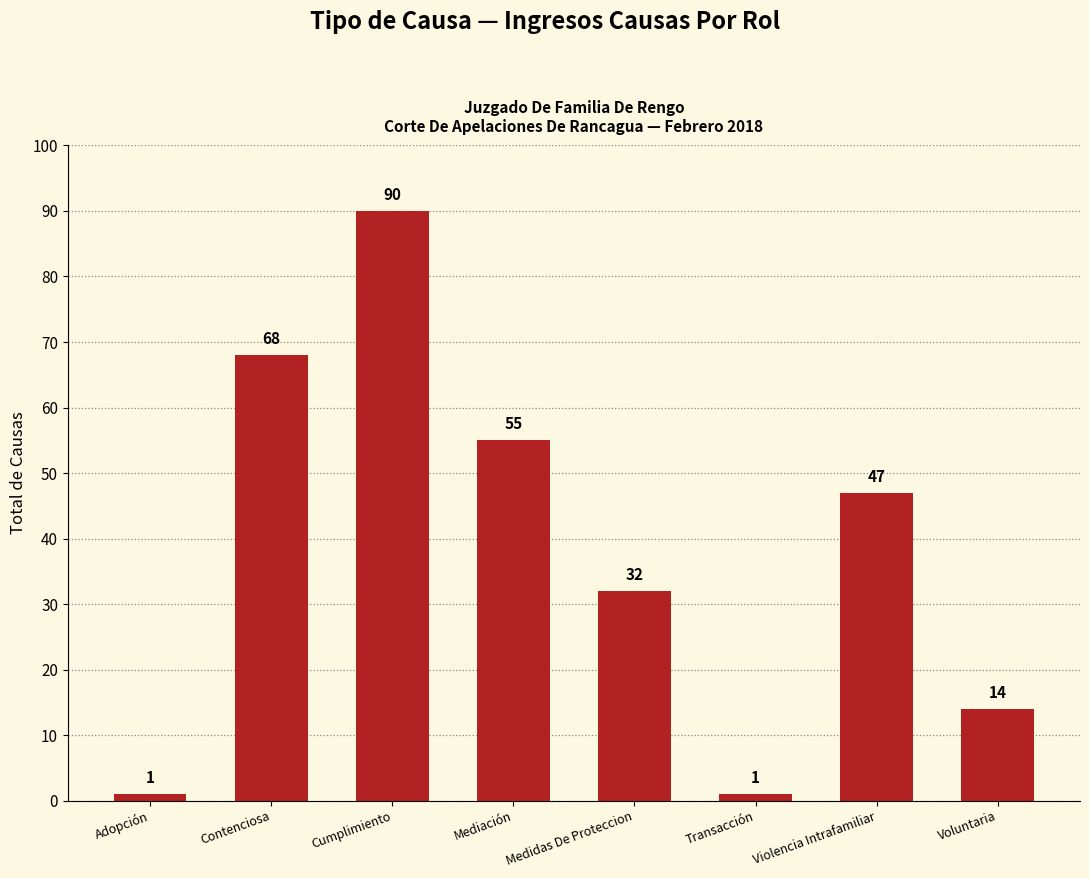

What is the smallest value displayed?

1